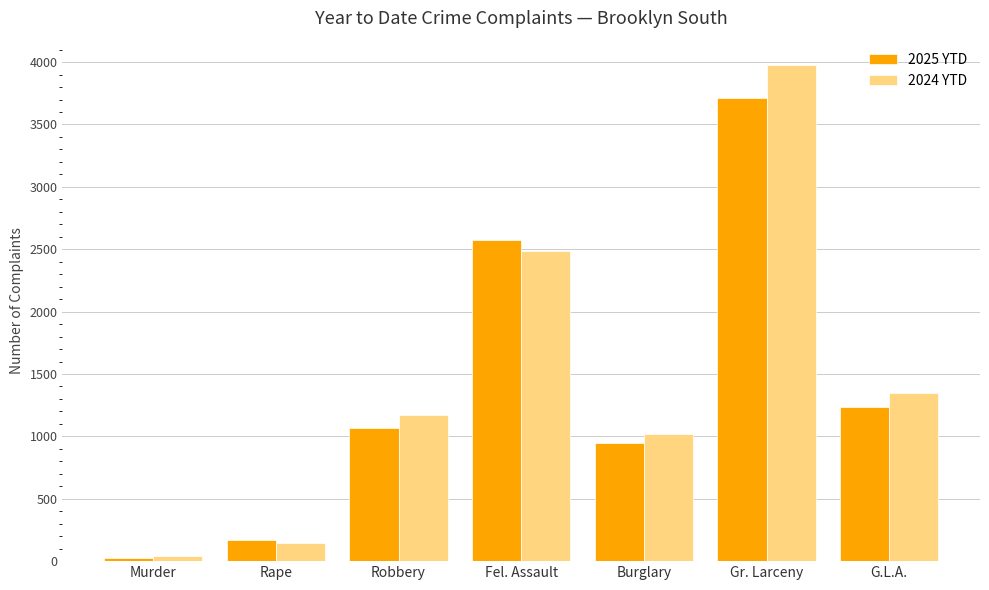

What is the difference between the 2024 YTD values at Burglary and Murder?

978